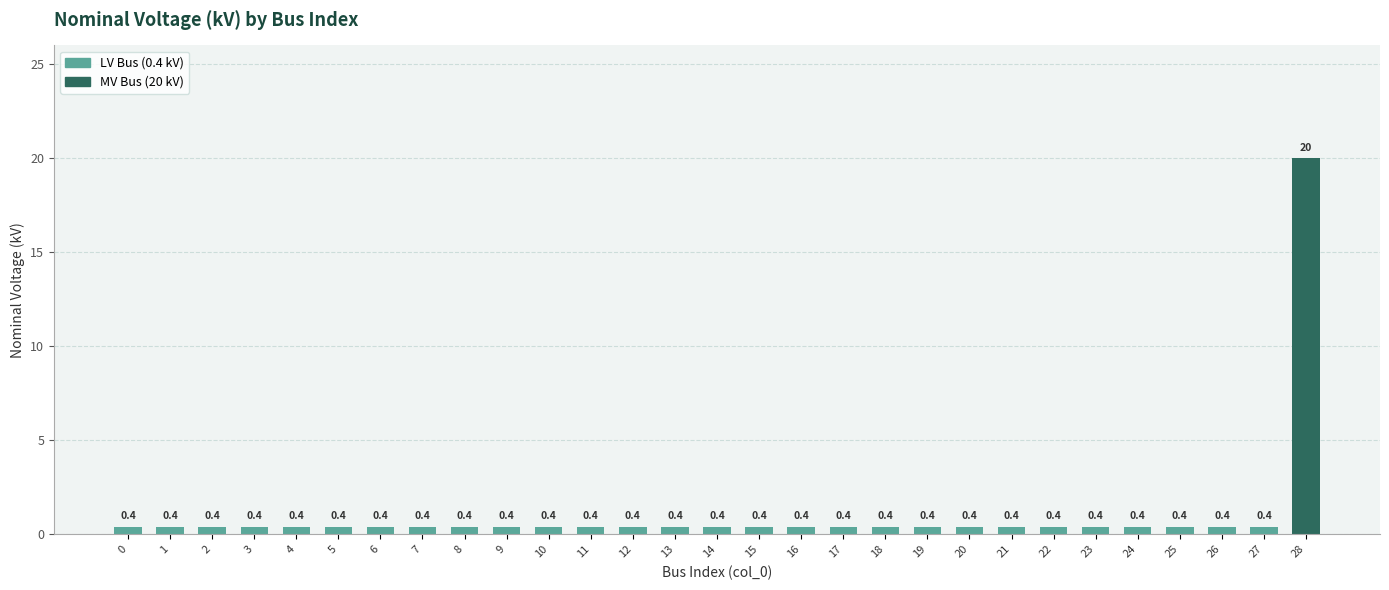

What is the difference between the maximum and minimum values?

19.6